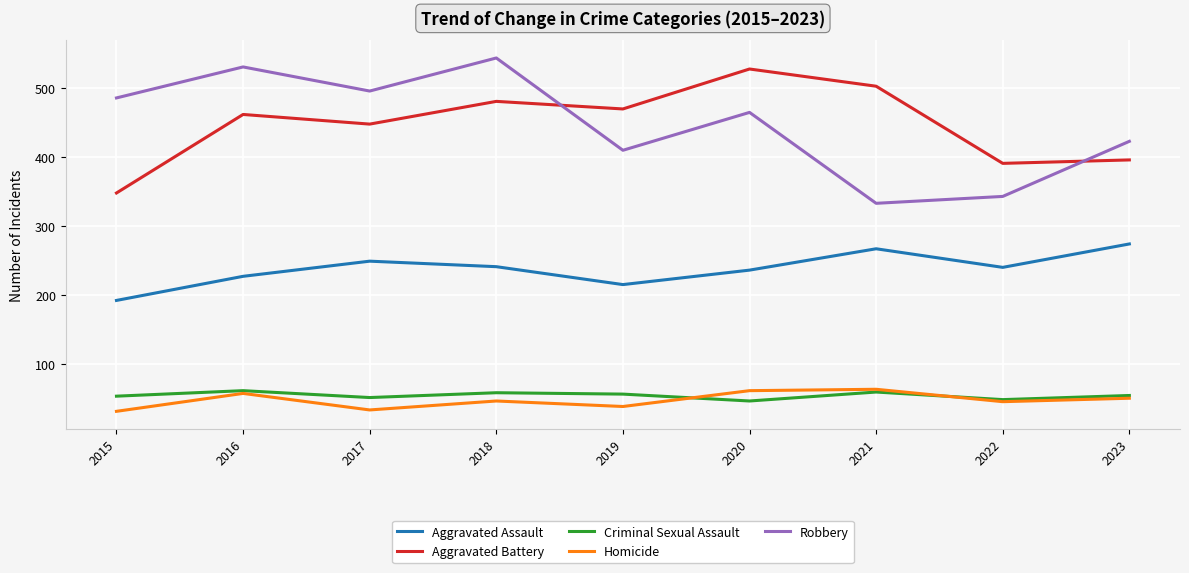

Is the value of Aggravated Battery at 2023 greater than the value of Criminal Sexual Assault at 2015?

Yes